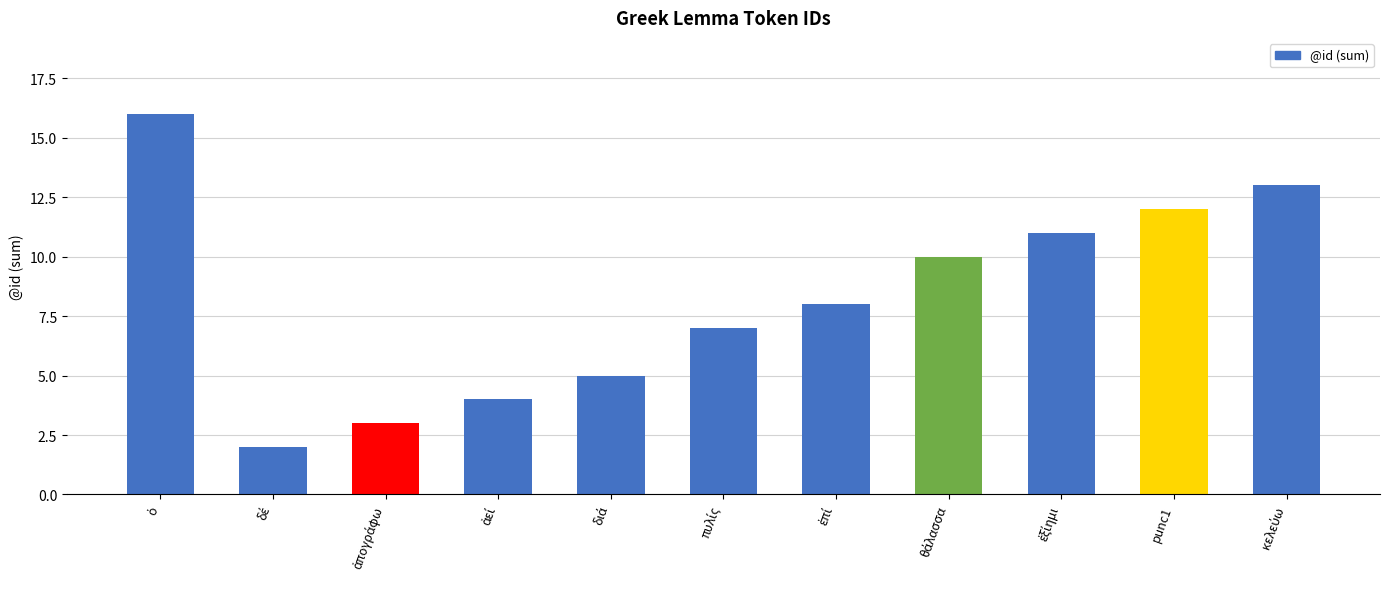

What is the greatest value displayed?

16